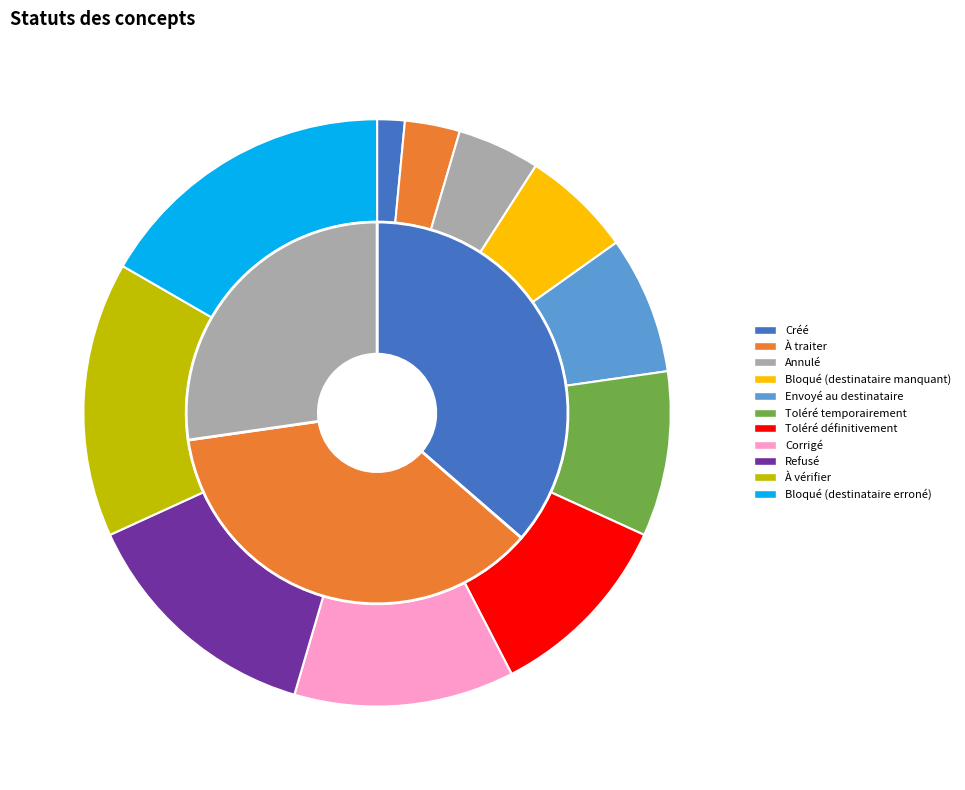

To the nearest percent, what portion does Refusé represent?

14%